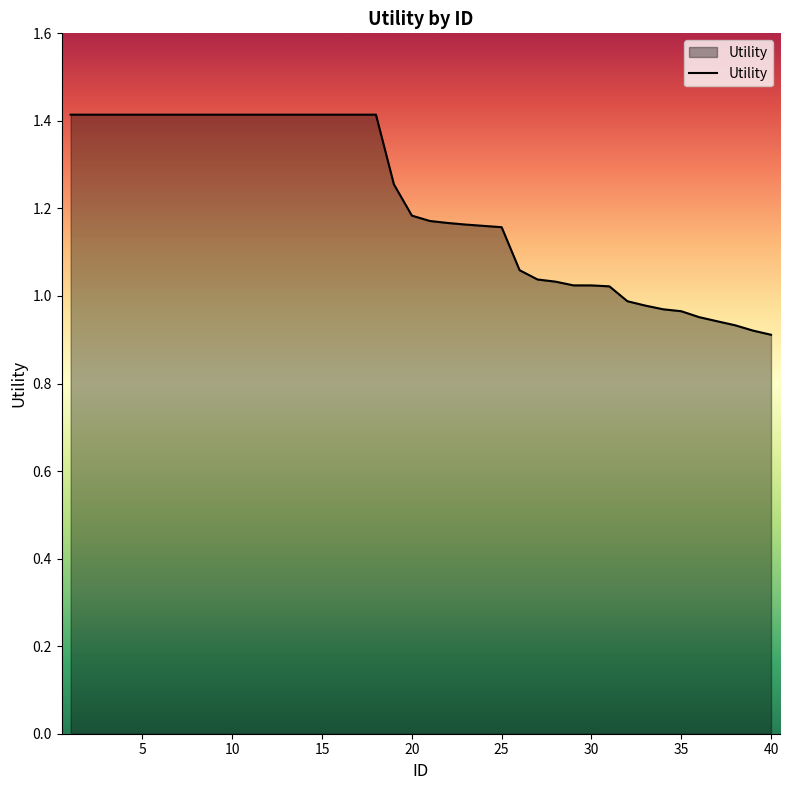

What is the maximum value shown in the chart?

1.4